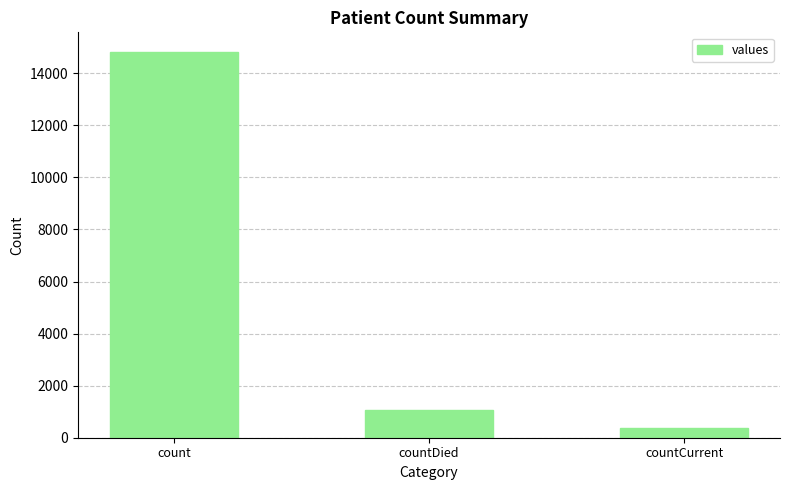

What is the average value?

5423